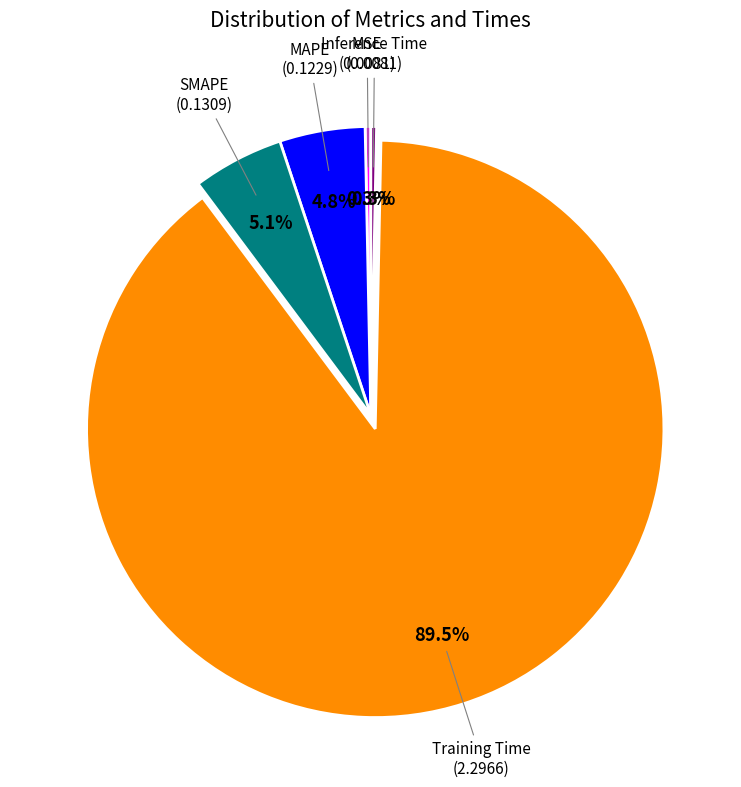

Is there any slice that represents more than half of the pie?

Yes